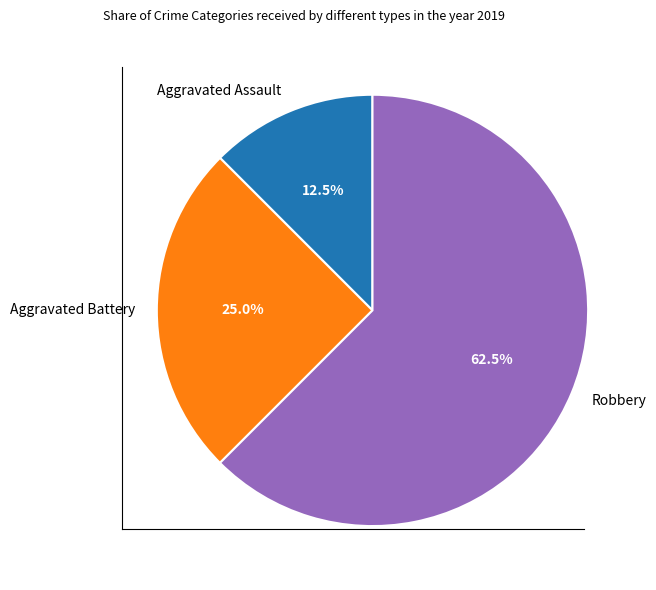

Which slice is the smallest?

Aggravated Assault